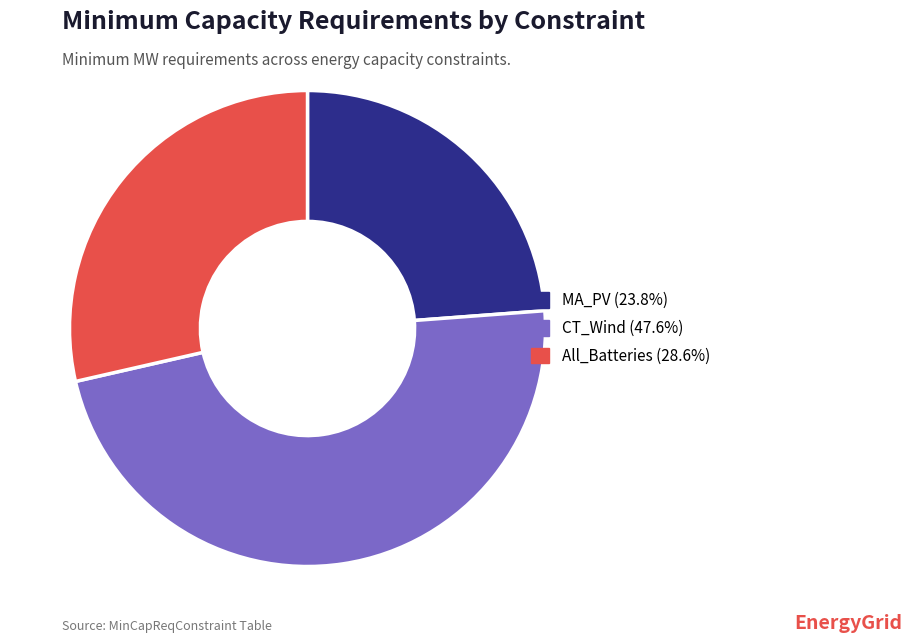

Rank the categories by value from lowest to highest.

MA_PV, All_Batteries, CT_Wind